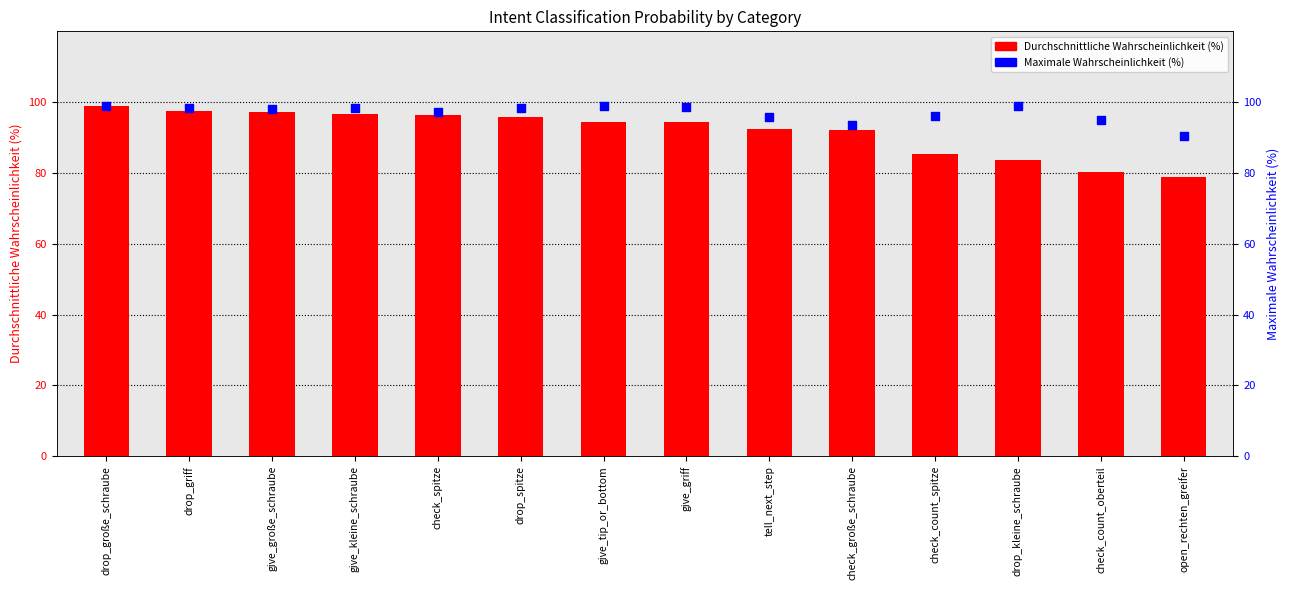

At which category is the sum across all series the highest?

drop_große_schraube